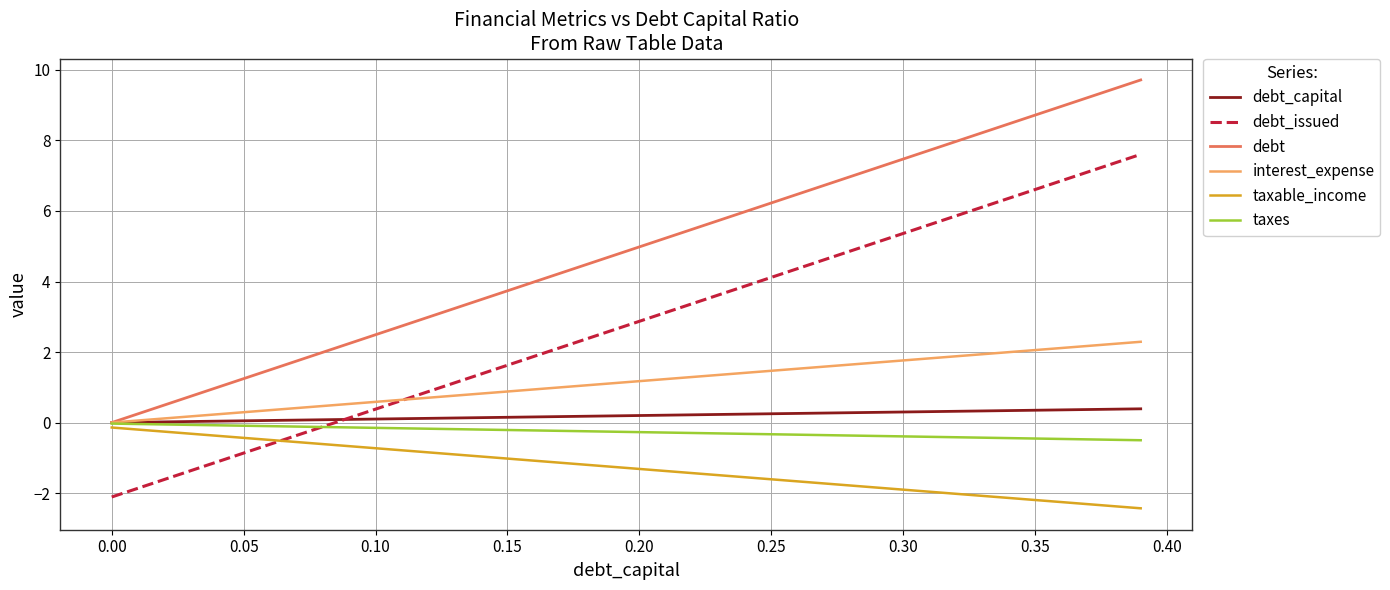

How many intersections are there between debt_issued and taxable_income?

1